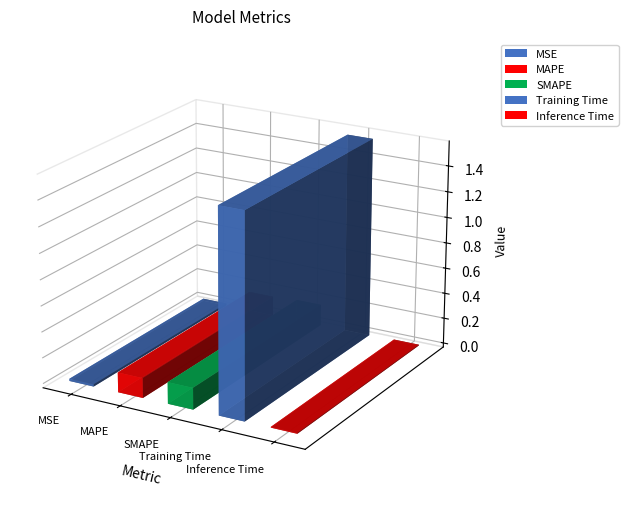

What is the maximum value shown in the chart?

1.6